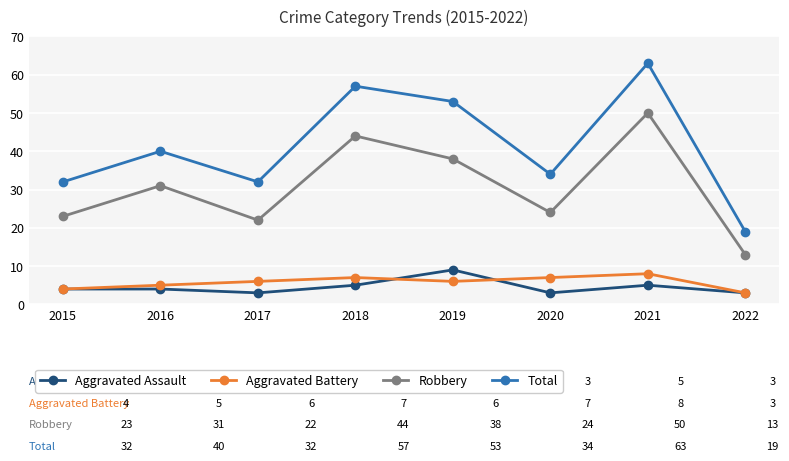

What is the maximum value shown in the chart?

63